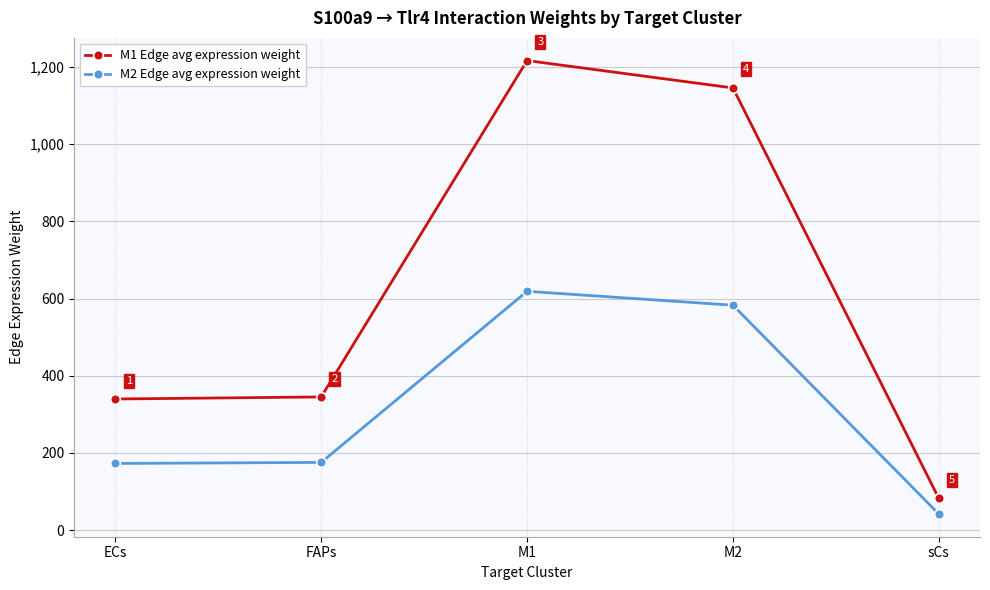

What is the value of the M2 Edge avg expression weight point at the 3rd from the left?

618.9